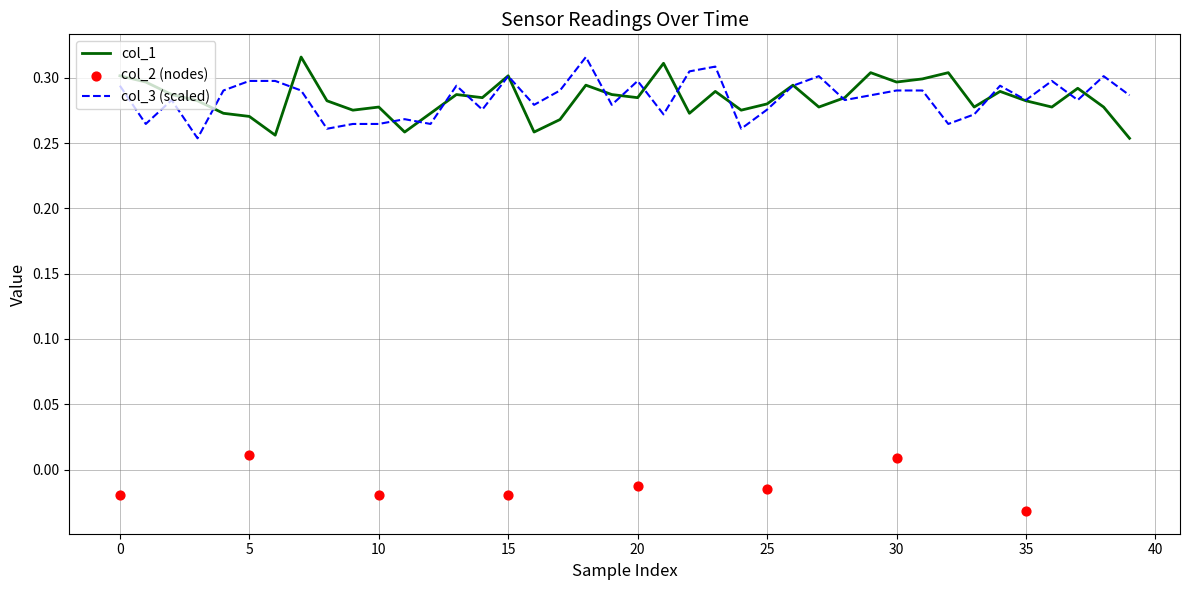

Which series has the largest total across all categories?

col_3